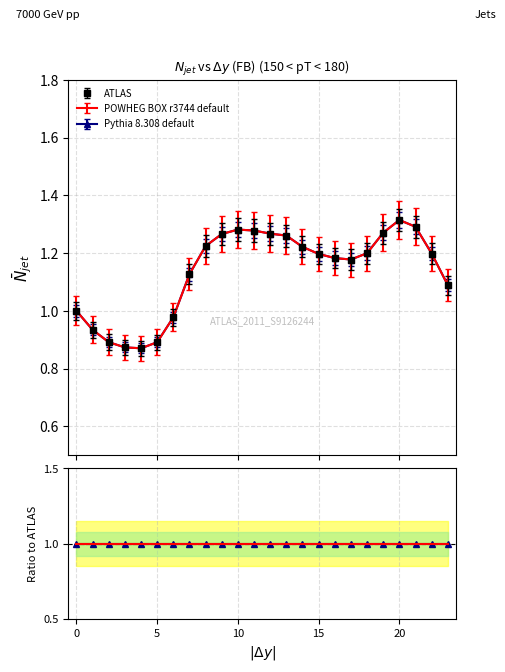

Is it true that POWHEG BOX r3744 default equals 1.3 at 19?

True